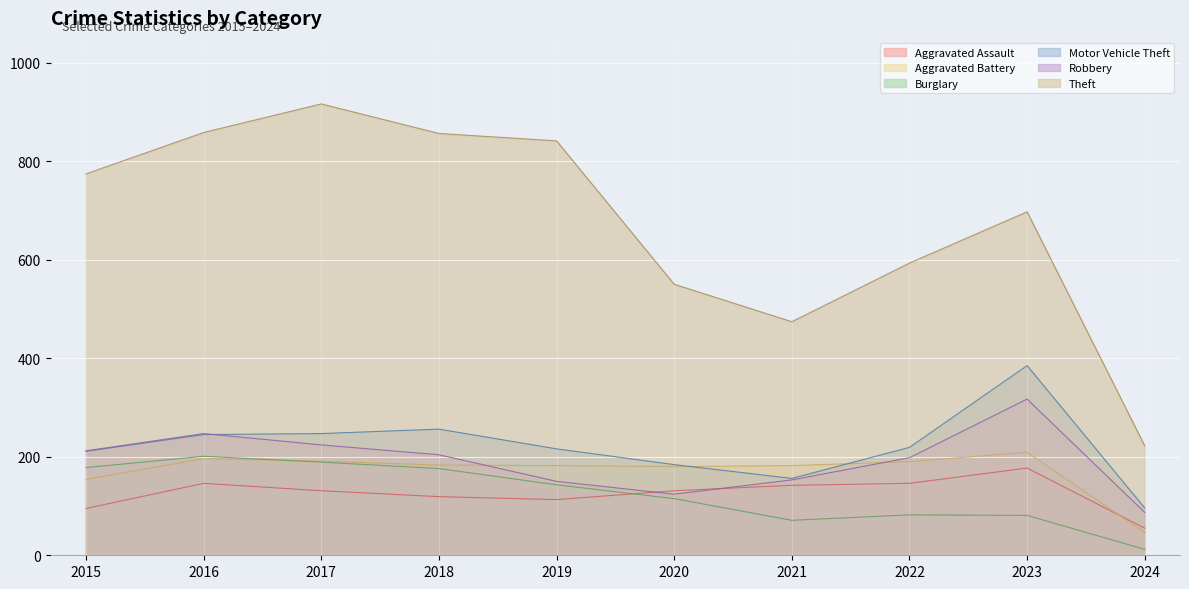

What is the spread (max minus min) of values at 2015?

679